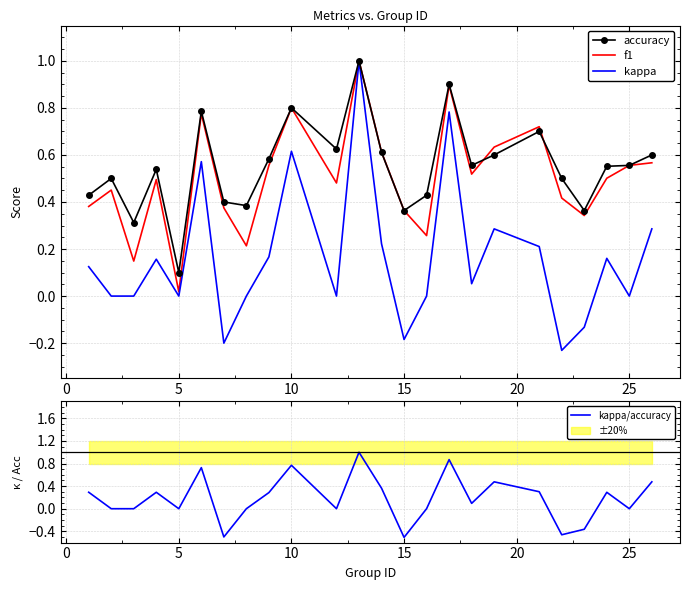

True or false: kappa/accuracy and kappa cross at least once.

True